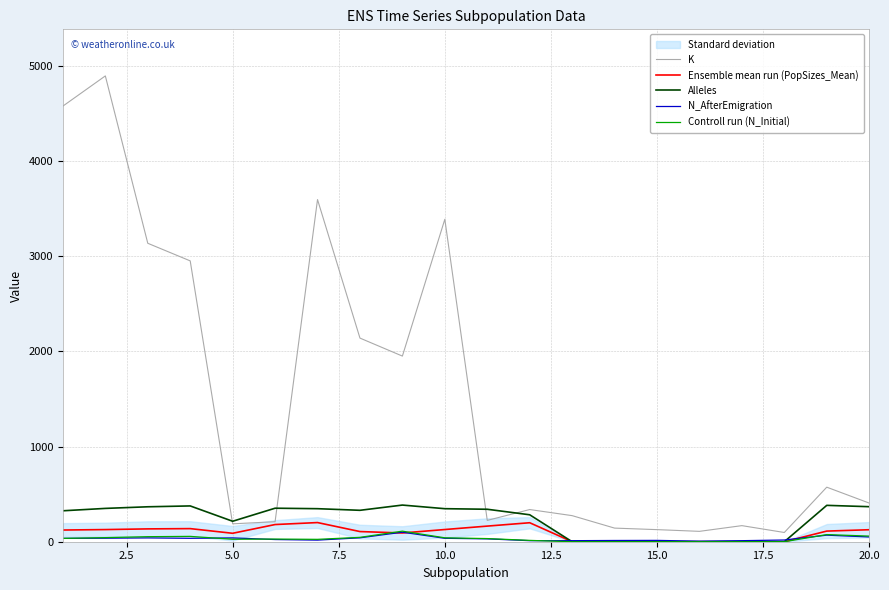

What is the sum of all Controll run (N_Initial) values?

645.0